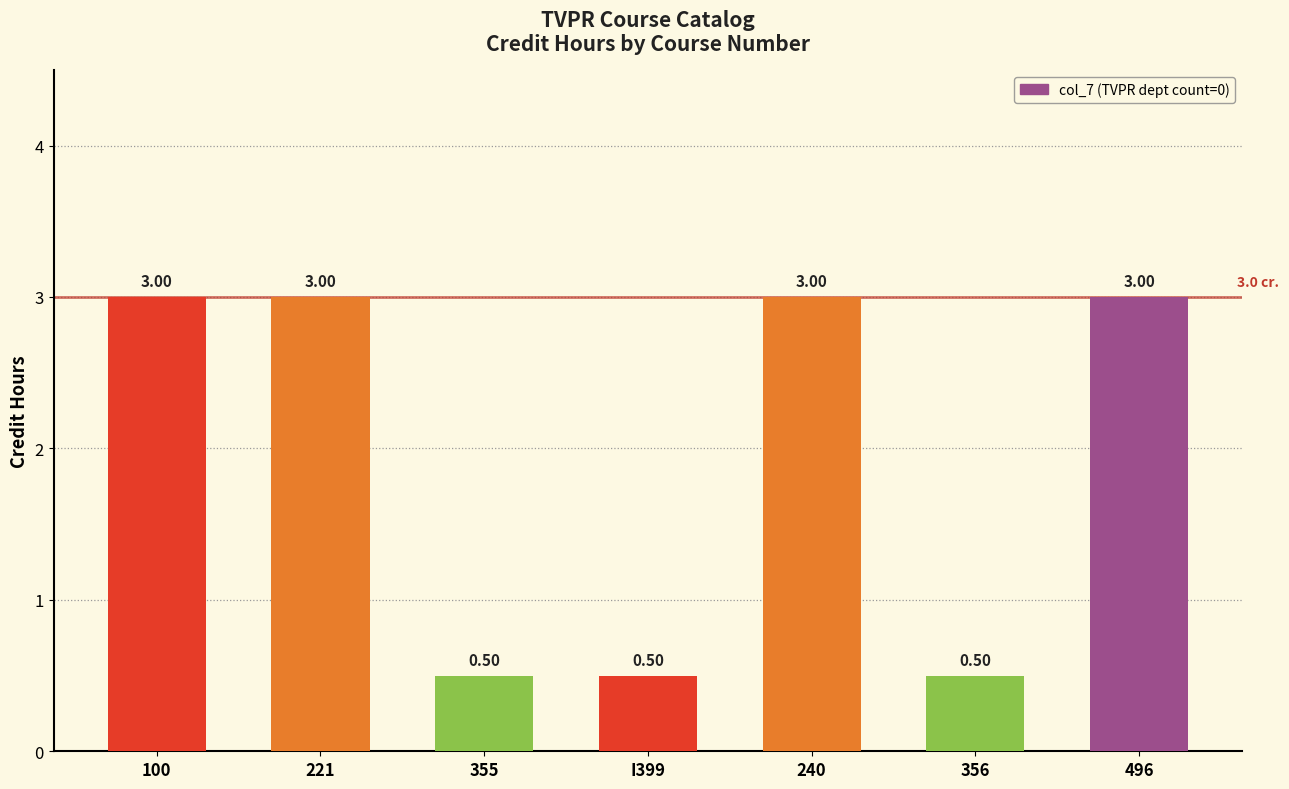

What is the difference between the second highest and minimum values?

2.5